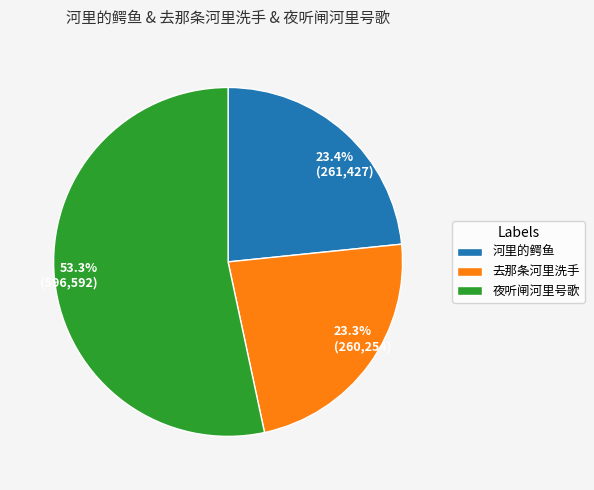

To the nearest percent, what is the combined percentage of 夜听闸河里号歌 and 河里的鳄鱼?

77%